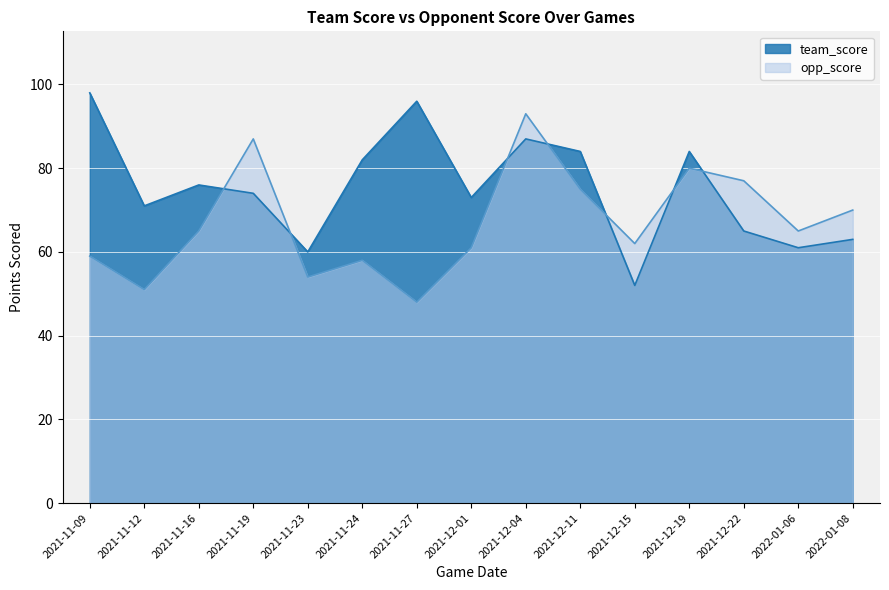

True or false: opp_score has a value of 77 at 2021-12-22.

True